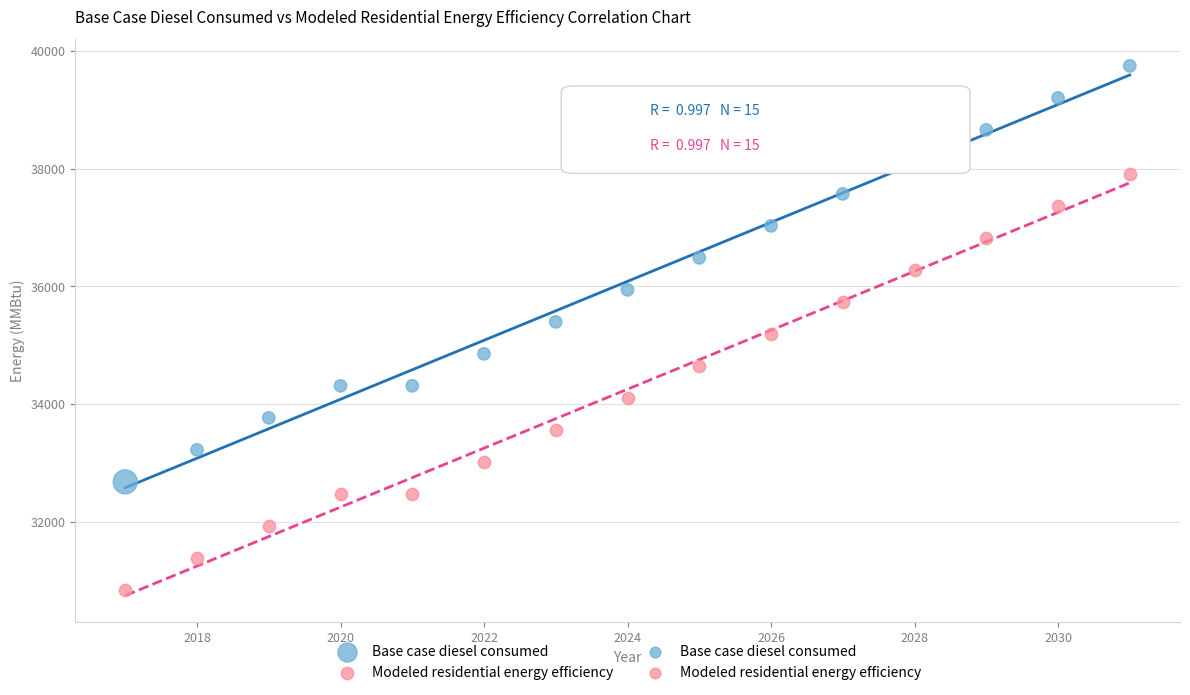

What is the X range (max minus min) for the scatter plot?

14.0